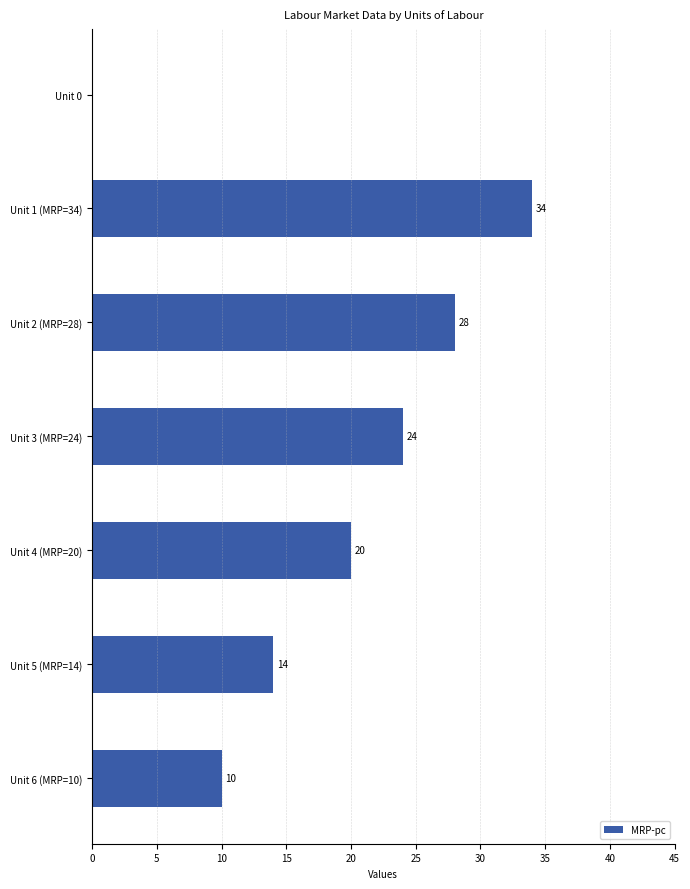

What is the ratio of the value at Unit 3 (MRP=24) to the value at Unit 1 (MRP=34)?

0.7